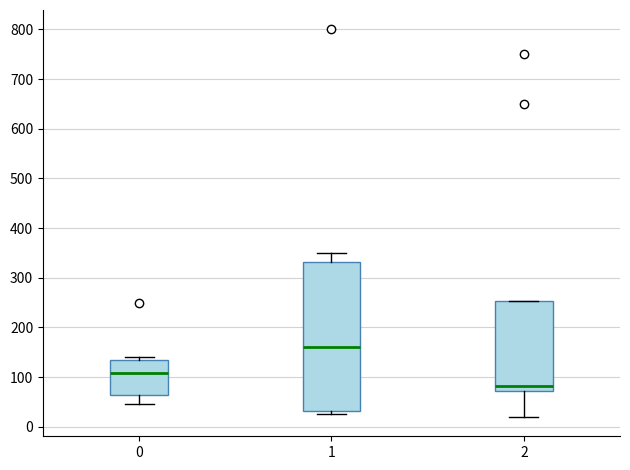

Reading left to right, transcribe this box plot: for each box, give where its median line is, the range the box spans, and where its two whiskers end, as read against the y-axis. The values are not printed on the chart, so give them approximately, as read against the axis.

0: median 110, box 70 to 140, whiskers 50 to 140 (just above the box's upper edge)
1: median 160, box 30 to 330, whiskers 30 (just below the box's lower edge) to 350
2: median 80, box 70 to 250, whiskers 20 to 250